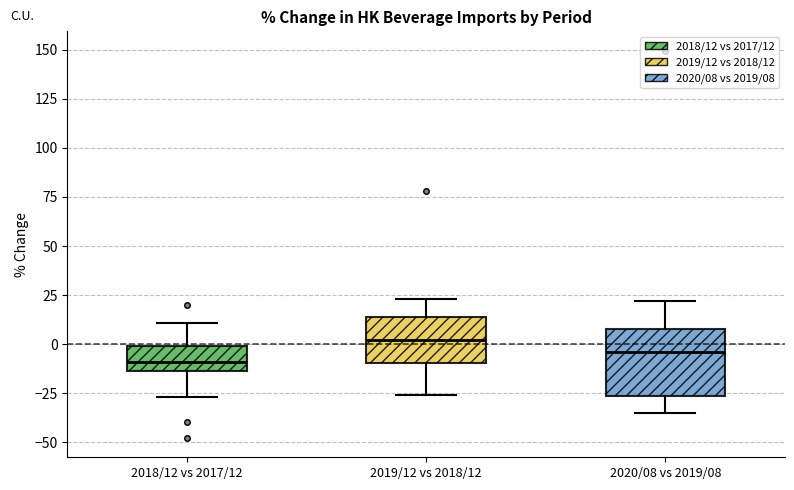

Which box is the tallest, from its lower edge to its upper edge?

2020/08 vs 2019/08